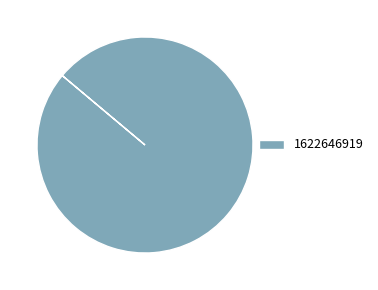

True or false: 1622646919 accounts for 87% of the total.

False